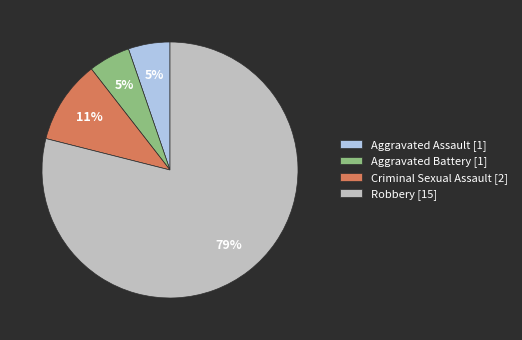

To the nearest percent, what percentage of the pie is Criminal Sexual Assault [2]?

11%